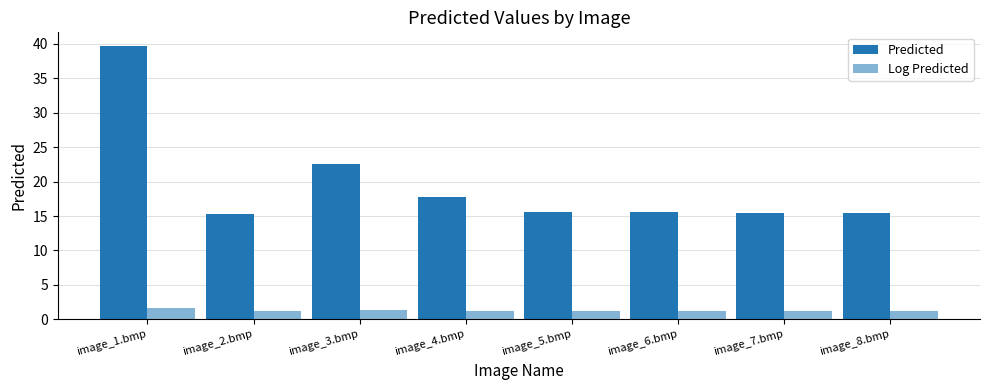

How many series are shown in this chart?

2